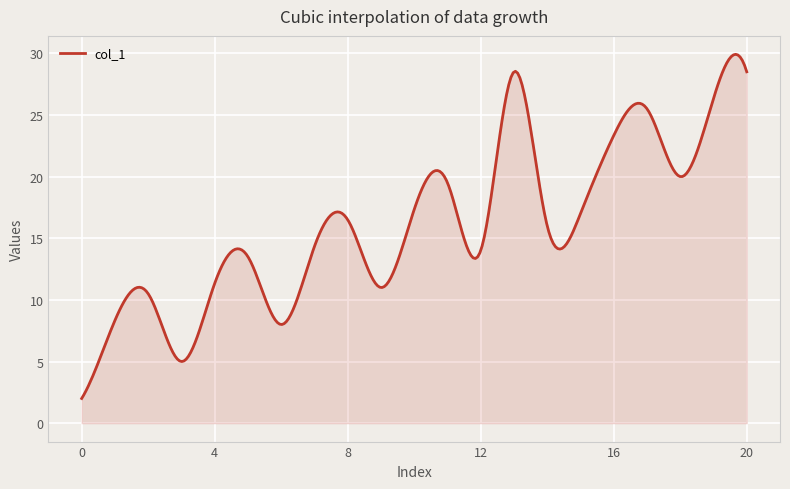

How many lines are shown in the chart?

1